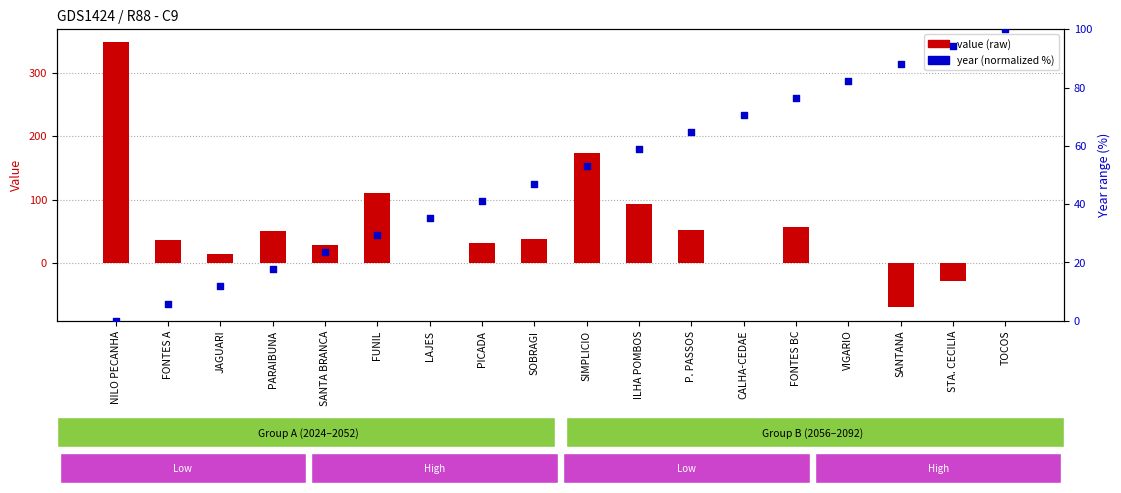

Is the value of year (normalized) at SOBRAGI greater than the value of value (raw) at NILO PECANHA?

No